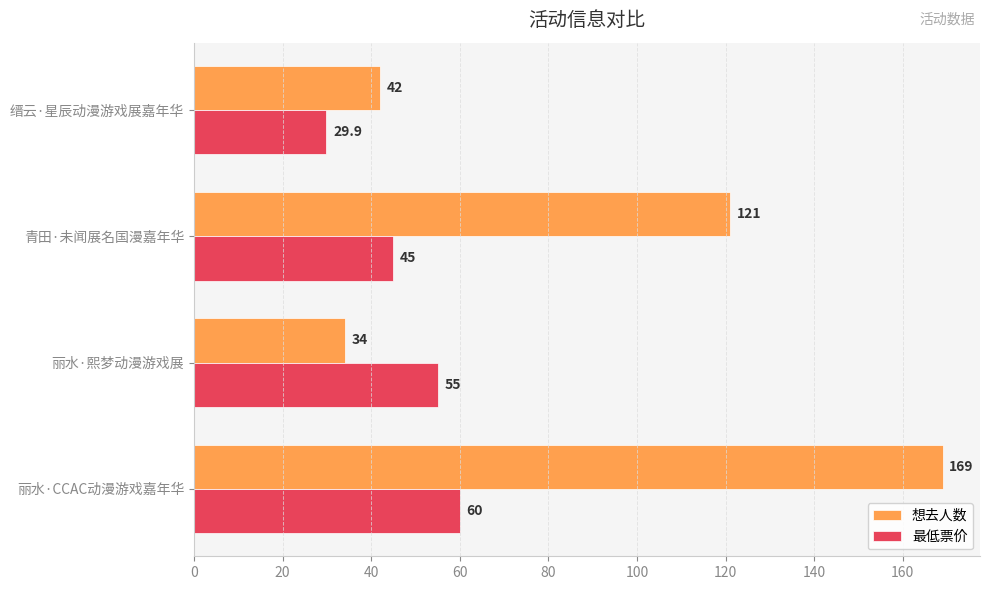

At how many categories does at least one series exceed 116?

2